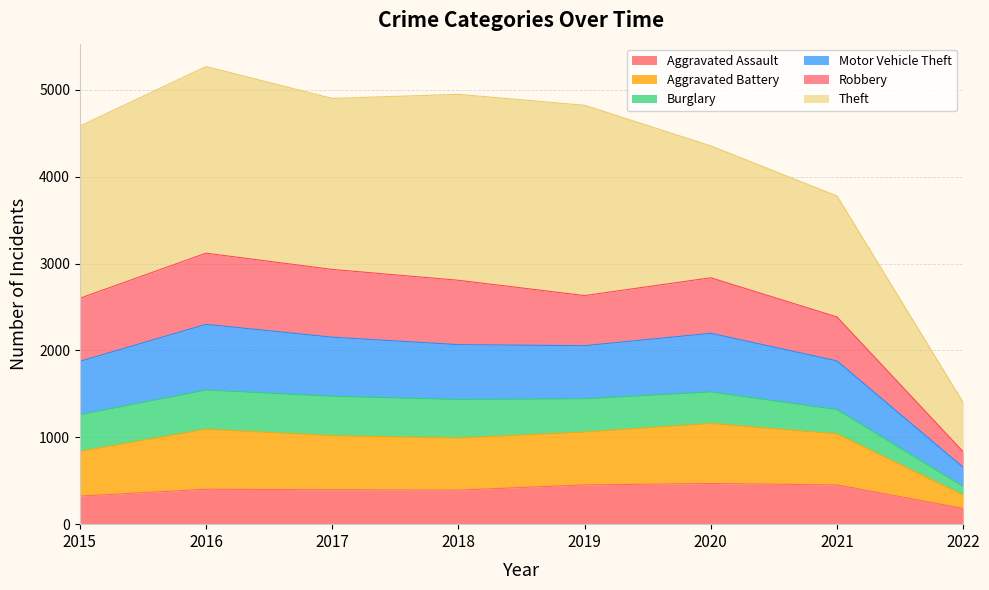

What is the minimum value for Aggravated Assault?

181